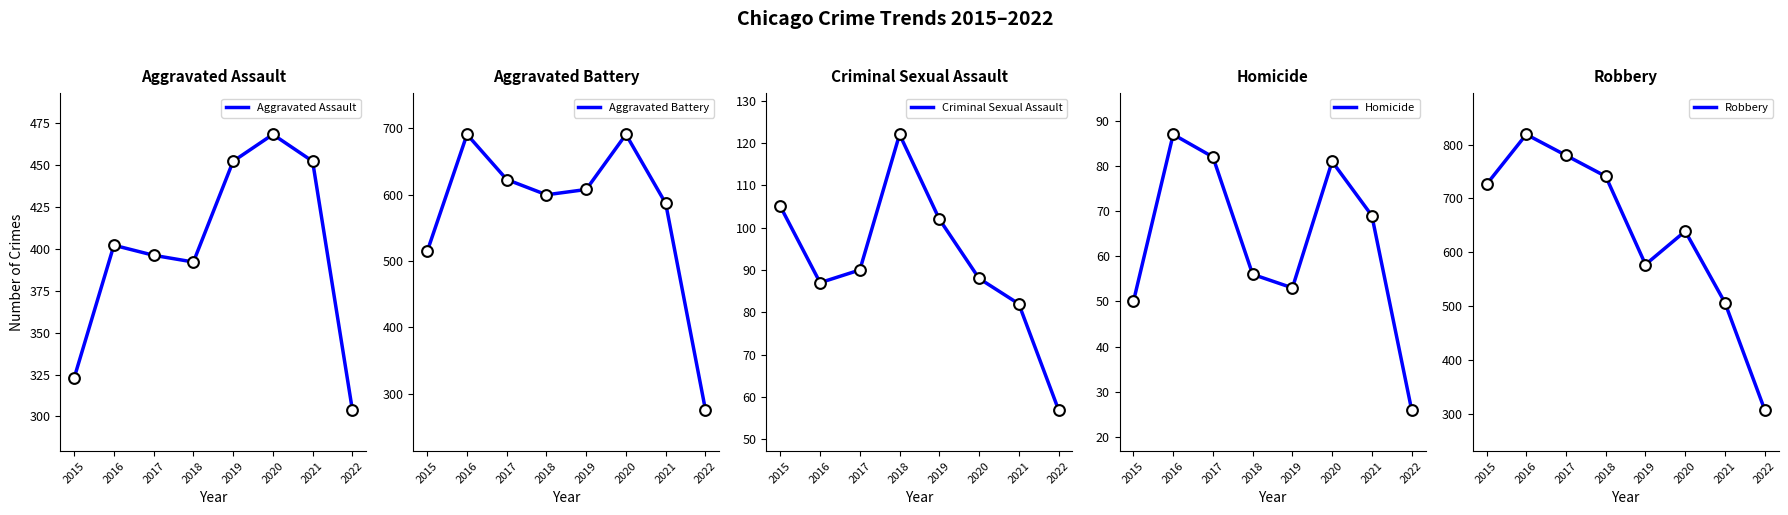

Is the value of Aggravated Battery at 2019 greater than the value of Aggravated Assault at 2015?

Yes